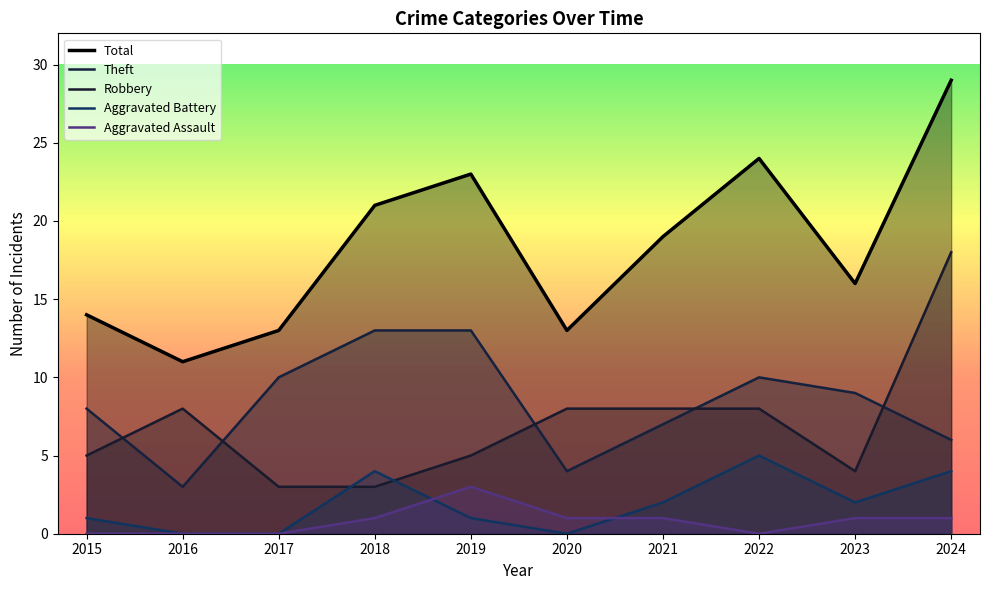

Reading left to right, extract all data points from this chart.

Total: 14	11	13	21	23	13	19	24	16	29
Theft: 8	3	10	13	13	4	7	10	9	6
Robbery: 5	8	3	3	5	8	8	8	4	18
Aggravated Battery: 1	0	0	4	1	0	2	5	2	4
Aggravated Assault: 0	0	0	1	3	1	1	0	1	1